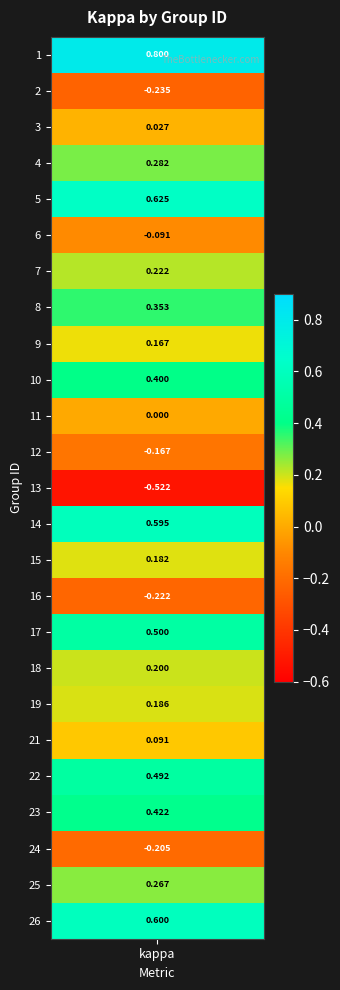

What is the difference between the second highest and second lowest values?

0.9